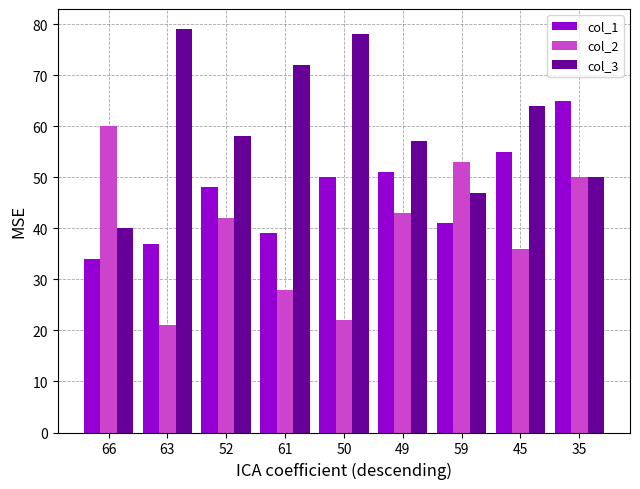

Reading right to left, what are all the values shown in this chart?

col_1: 35=65	45=55	59=41	49=51	50=50	61=39	52=48	63=37	66=34
col_2: 35=50	45=36	59=53	49=43	50=22	61=28	52=42	63=21	66=60
col_3: 35=50	45=64	59=47	49=57	50=78	61=72	52=58	63=79	66=40